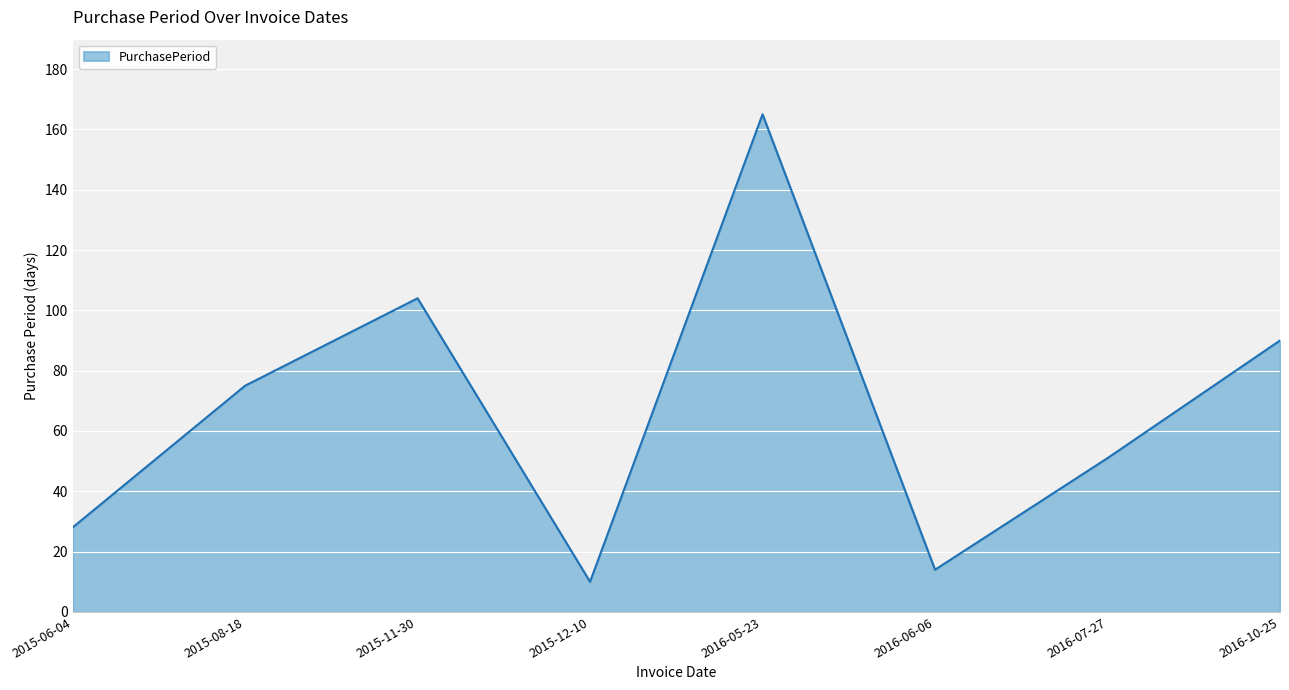

Which has a higher value, 2015-08-18 or 2016-06-06?

2015-08-18